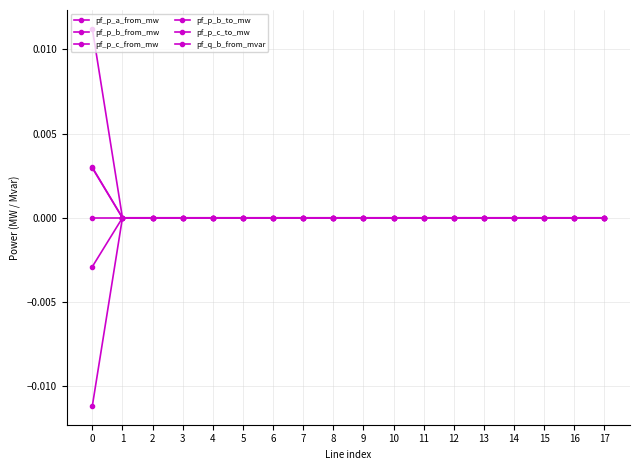

True or false: pf_q_b_from_mvar and pf_p_a_from_mw cross at least once.

False